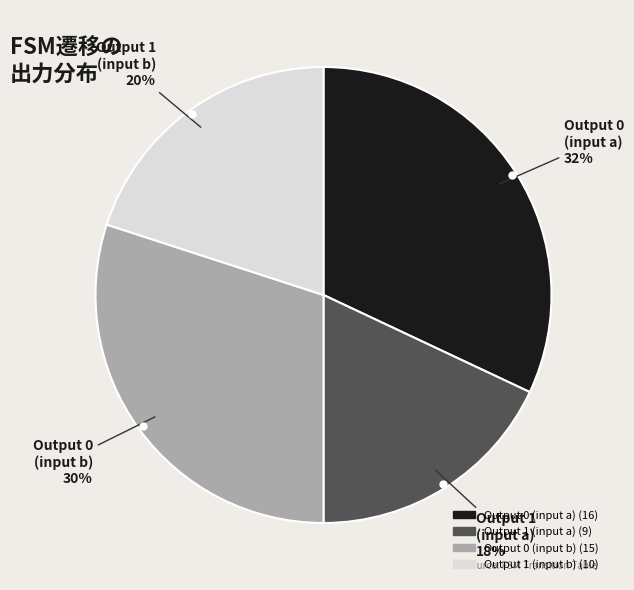

Is there a majority slice in this chart?

No